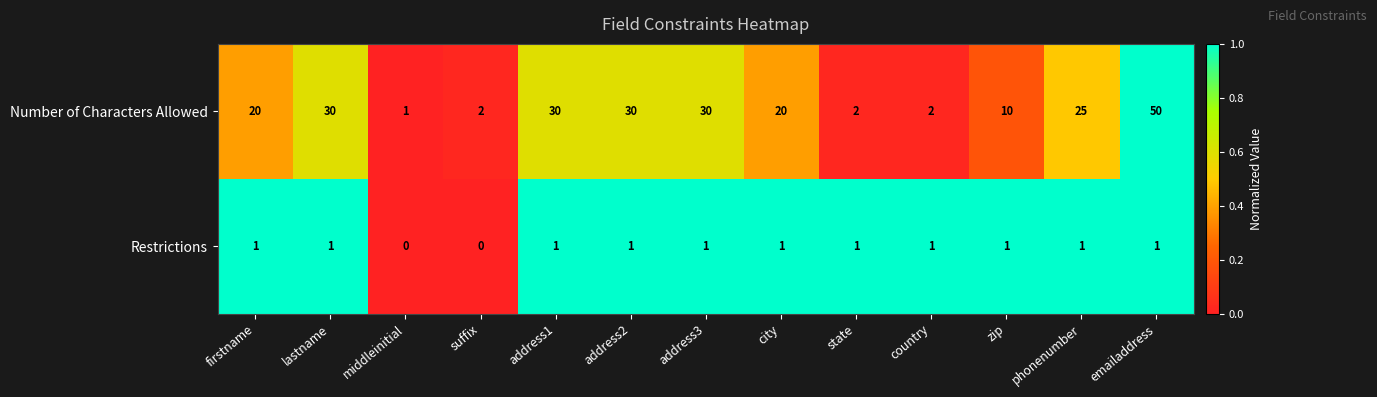

Count the Restrictions values in the range 1 to 2.

11